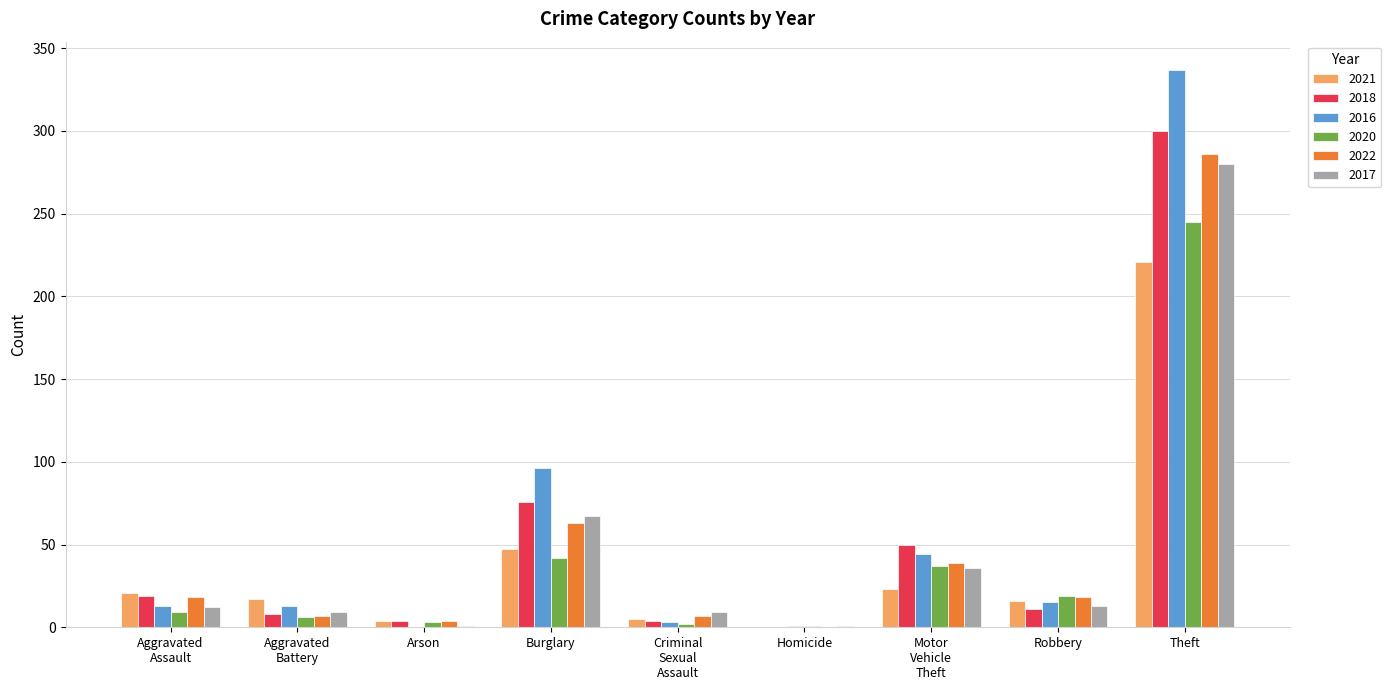

At which category is the sum across all series the highest?

Theft